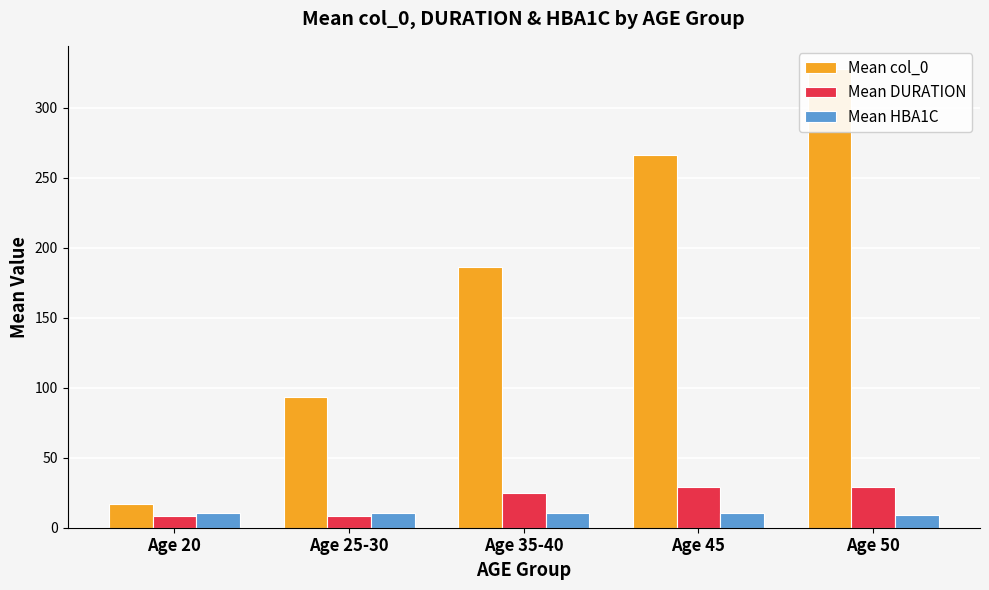

At Age 45, list the series in order from largest to smallest.

Mean col_0, Mean DURATION, Mean HBA1C